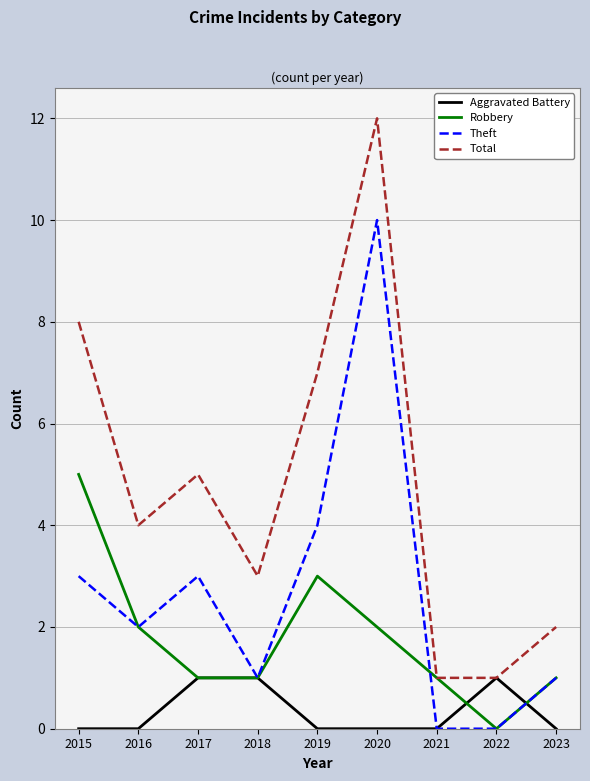

List the series in order of their peak value, highest first.

Total, Theft, Robbery, Aggravated Battery